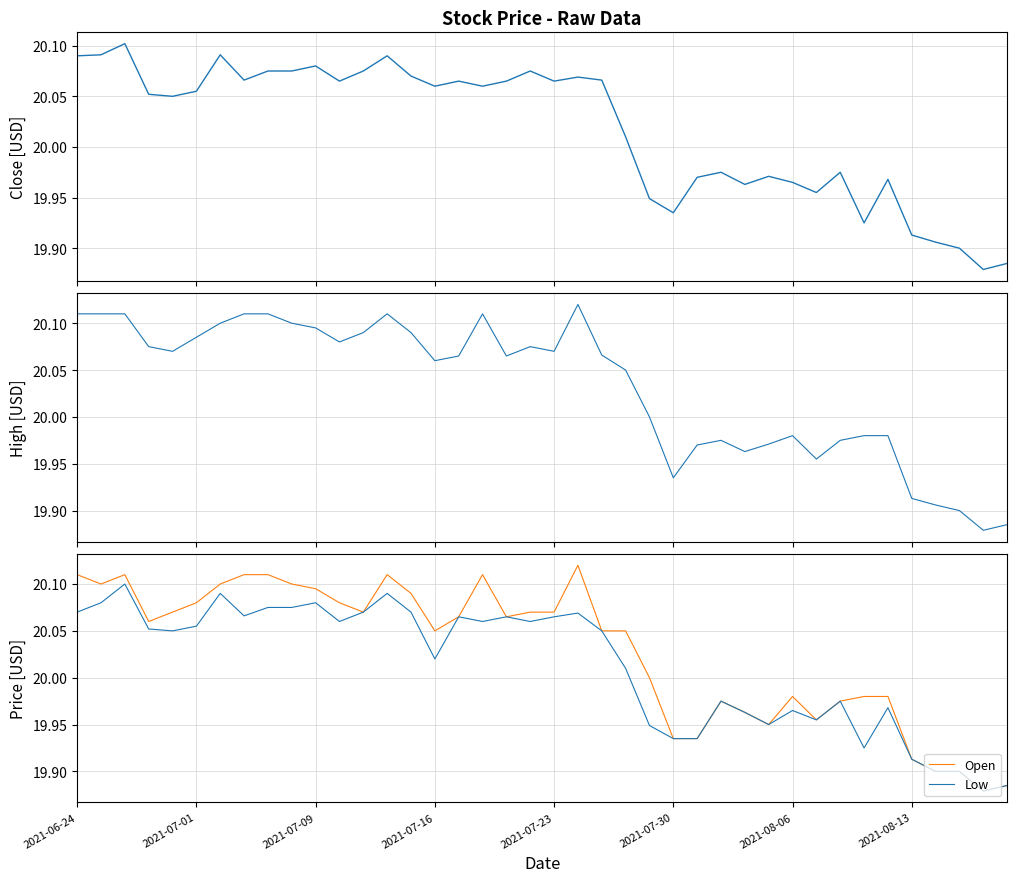

What is the lowest value of the Open series?

19.9